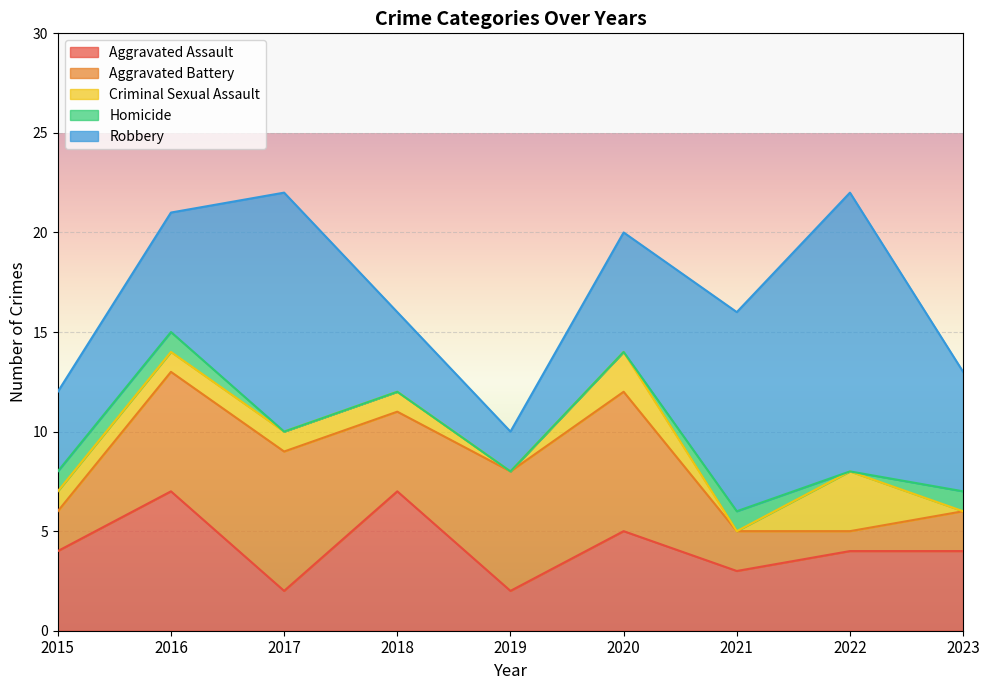

Which has a higher value, 2022 or 2019?

2022